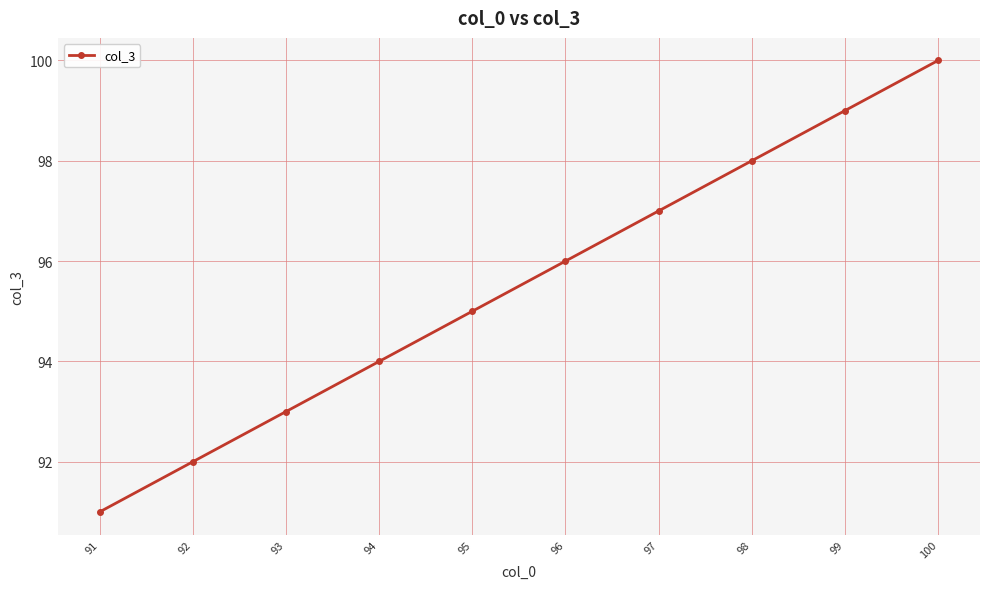

Is this an area chart (filled region under the line)?

No